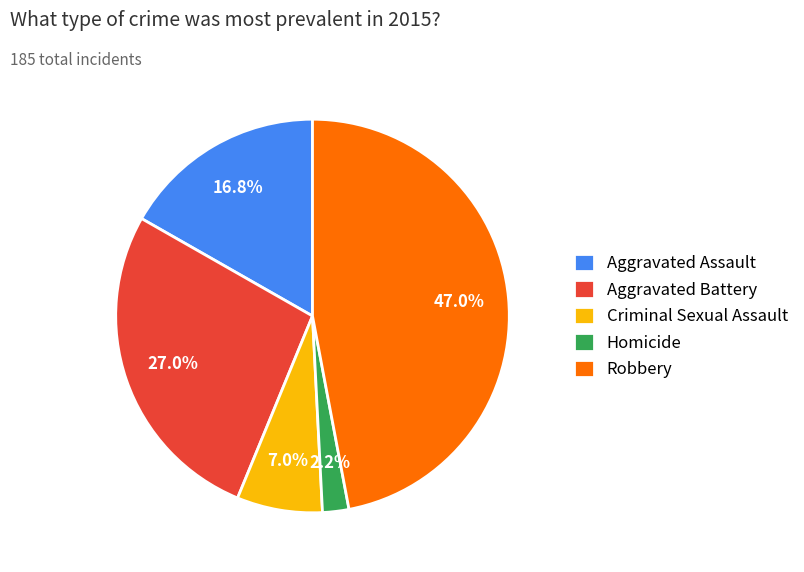

Combined, do Homicide and Criminal Sexual Assault account for over 50%?

No